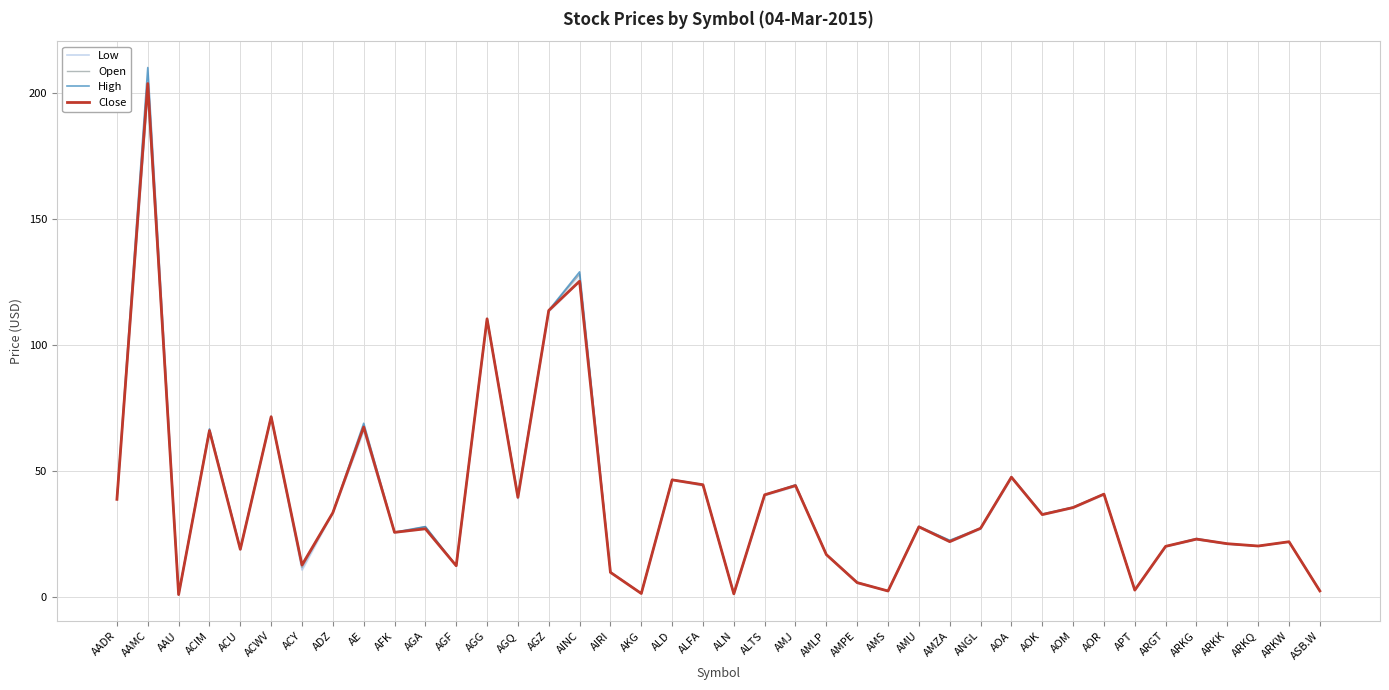

True or false: Close and High cross at least once.

False